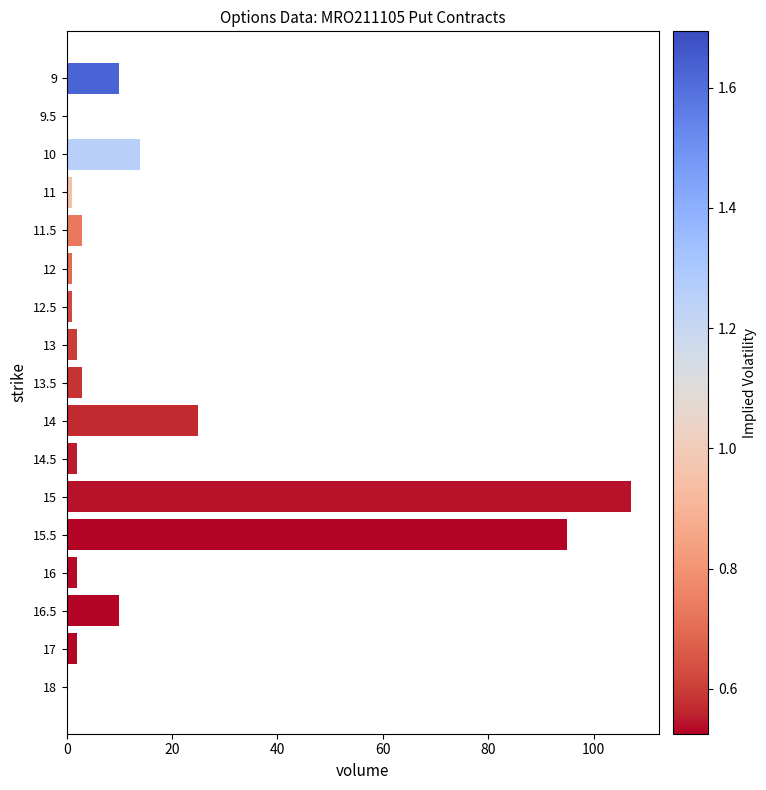

The chart shows a value of 11 at 14. True or false?

False